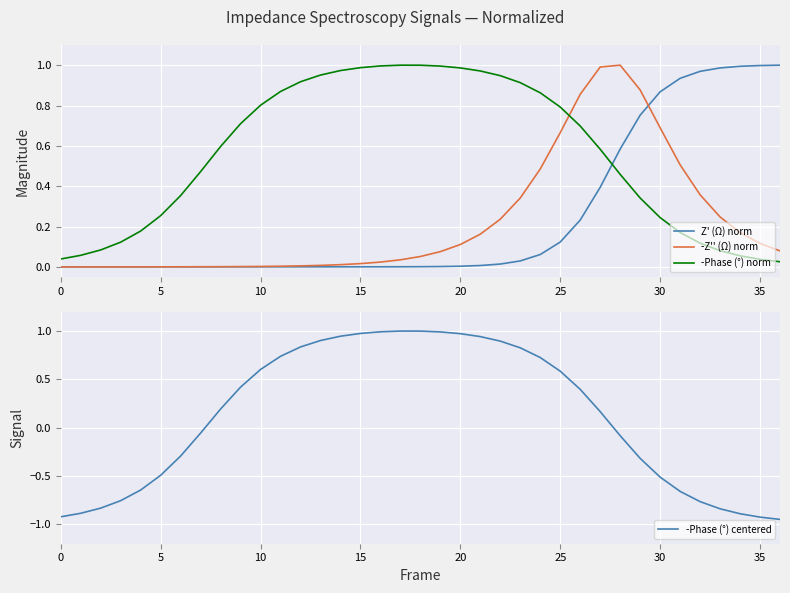

Reading left to right, list all the values displayed in this chart.

Z' (Ω) norm: 0.0	0.0	0.0	0.0	0.0	0.0	0.0	0.0	0.0	0.0	0.0	0.0	0.0	0.0	0.0	0.0	0.0	0.0	0.0	0.0	0.0	0.0	0.0	0.0	0.1	0.1	0.2	0.4	0.6	0.8	0.9	0.9	1.0	1.0	1.0	1.0	1.0
-Z'' (Ω) norm: 0.0	0.0	0.0	0.0	0.0	0.0	0.0	0.0	0.0	0.0	0.0	0.0	0.0	0.0	0.0	0.0	0.0	0.0	0.1	0.1	0.1	0.2	0.2	0.3	0.5	0.7	0.9	1.0	1.0	0.9	0.7	0.5	0.4	0.2	0.2	0.1	0.1
-Phase (°) norm: 0.0	0.1	0.1	0.1	0.2	0.3	0.4	0.5	0.6	0.7	0.8	0.9	0.9	1.0	1.0	1.0	1.0	1.0	1.0	1.0	1.0	1.0	0.9	0.9	0.9	0.8	0.7	0.6	0.5	0.3	0.2	0.2	0.1	0.1	0.1	0.0	0.0
-Phase (°) centered: -0.9	-0.9	-0.8	-0.8	-0.6	-0.5	-0.3	-0.1	0.2	0.4	0.6	0.7	0.8	0.9	0.9	1.0	1.0	1.0	1.0	1.0	1.0	0.9	0.9	0.8	0.7	0.6	0.4	0.2	-0.1	-0.3	-0.5	-0.7	-0.8	-0.8	-0.9	-0.9	-0.9